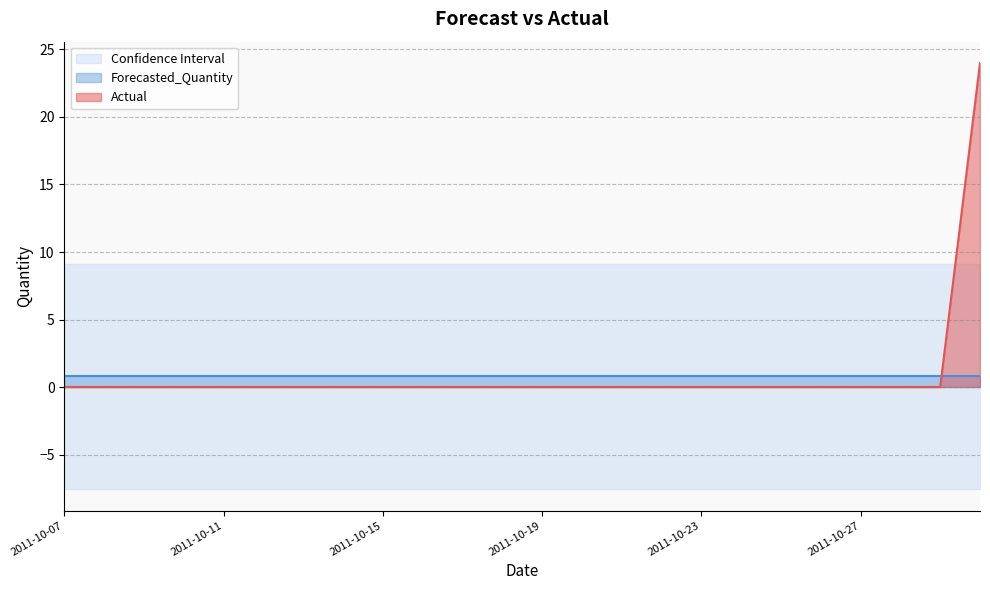

Between 2011-10-12 and 2011-10-23, which series saw the biggest shift?

Actual